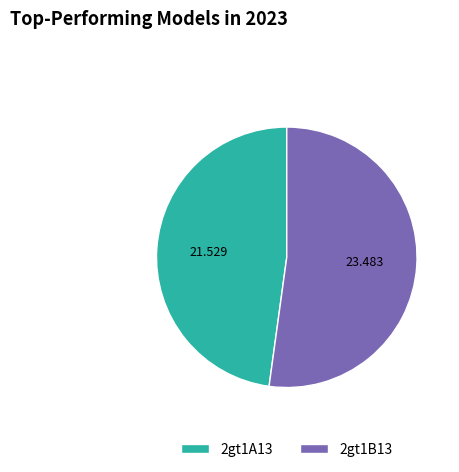

How many segments does this pie chart have?

2